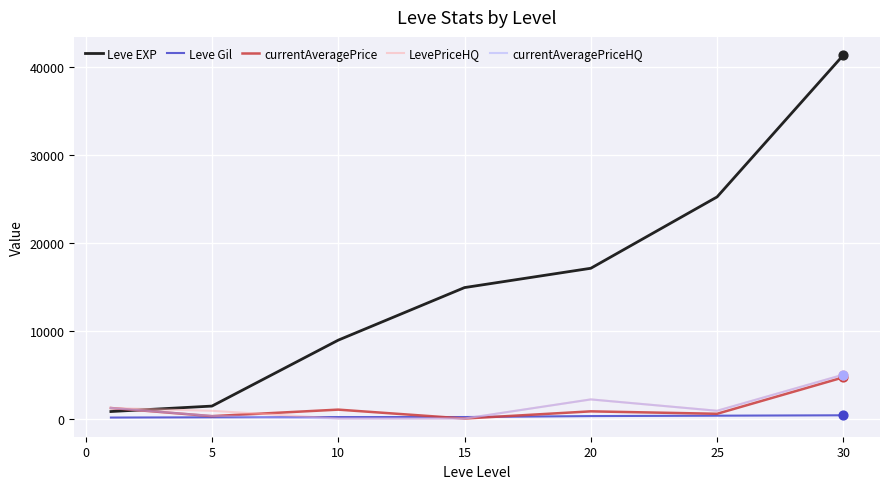

Which series has the largest range (max minus min)?

Leve EXP